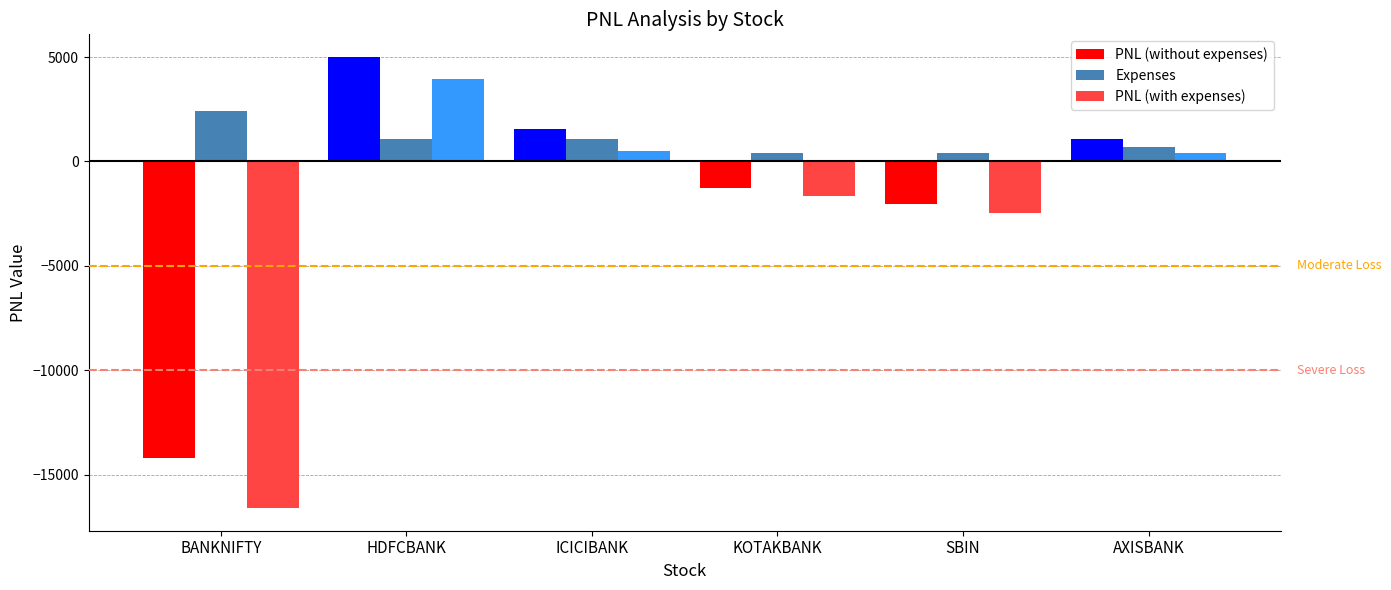

At which label is PNL (with expenses) closest to -6328?

SBIN